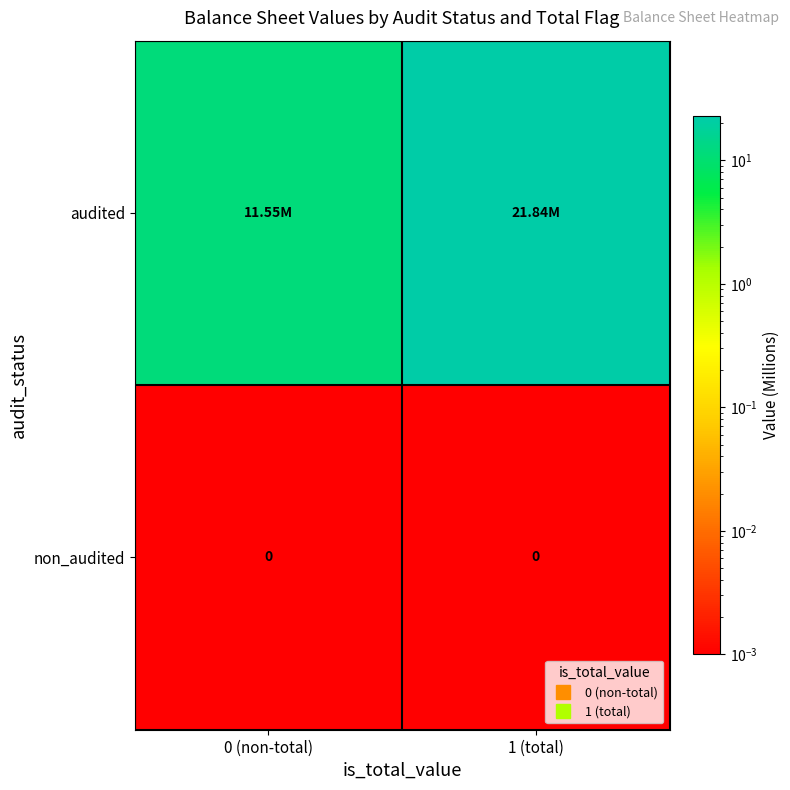

At how many categories does at least one series exceed 3?

2